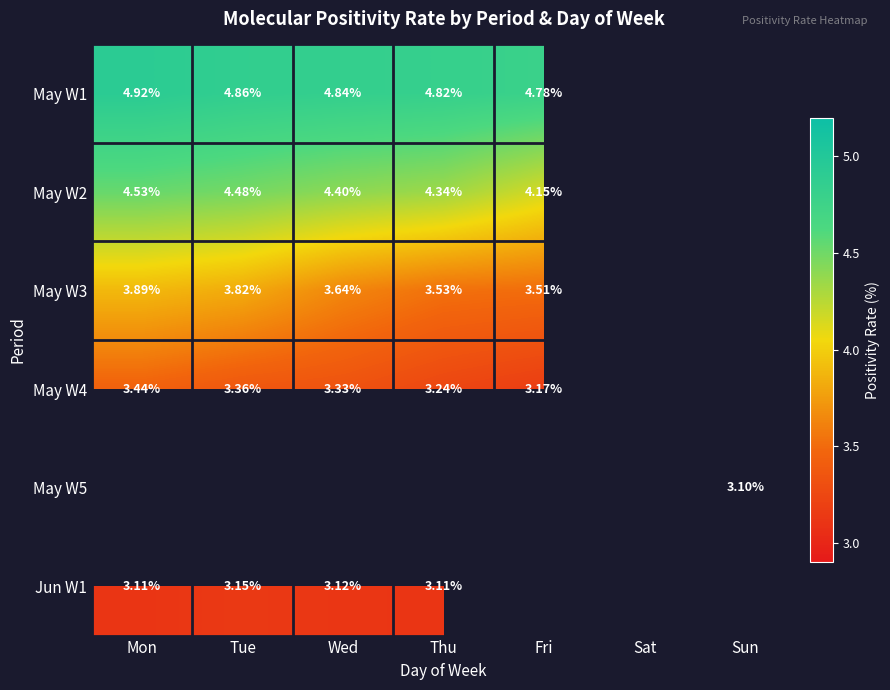

Is it true that May W1 equals 4.9 at Mon?

True